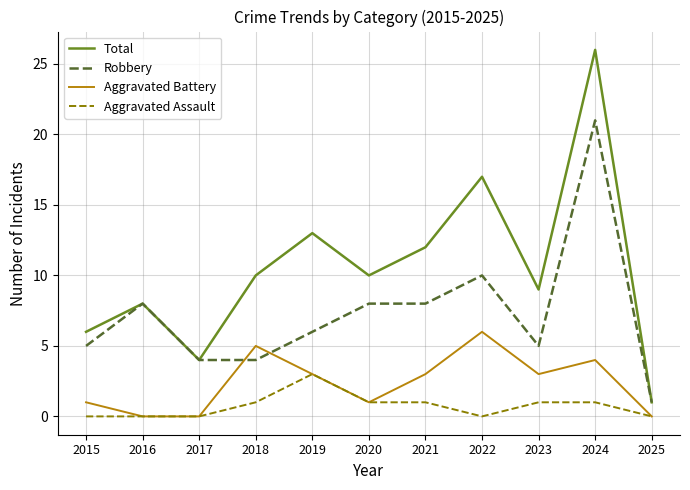

Rank the series by their average value, from highest to lowest.

Total, Robbery, Aggravated Battery, Aggravated Assault